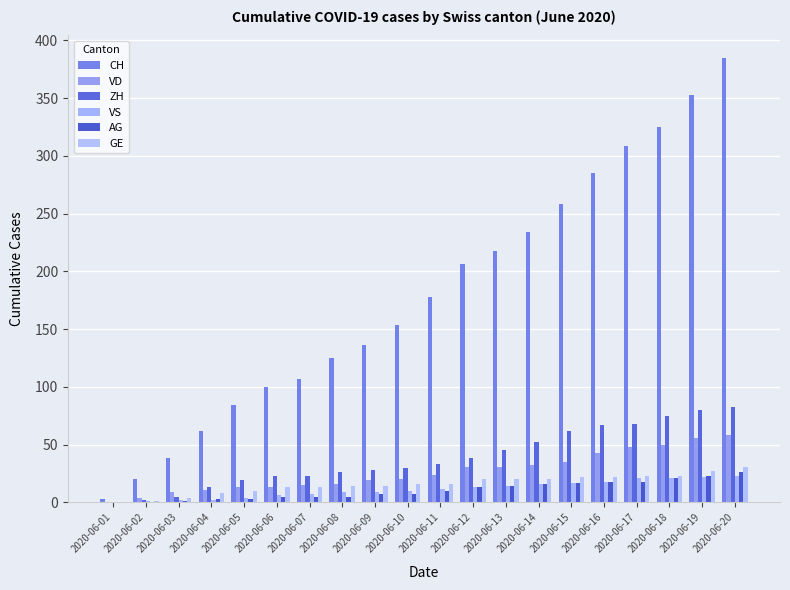

Between 2020-06-17 and 2020-06-05, which is larger?

2020-06-17